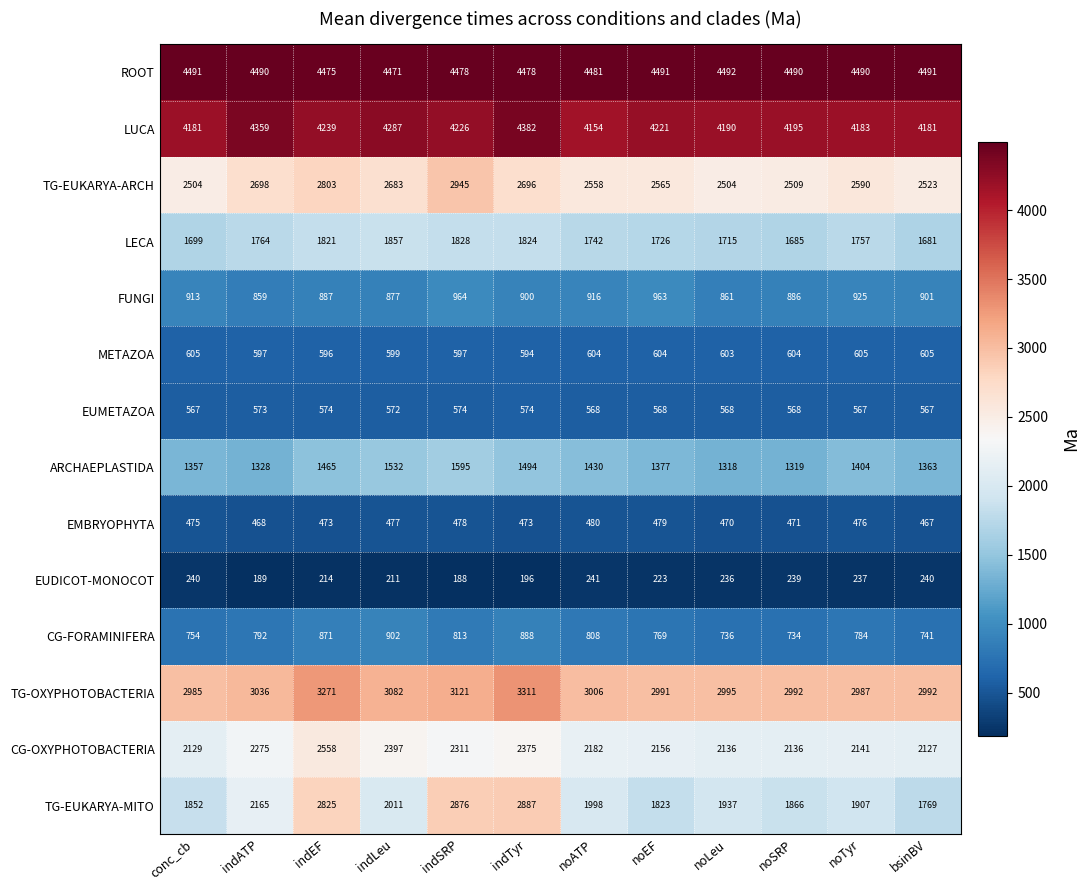

Between noSRP and bsinBV, which series saw the biggest shift?

TG-EUKARYA-MITO